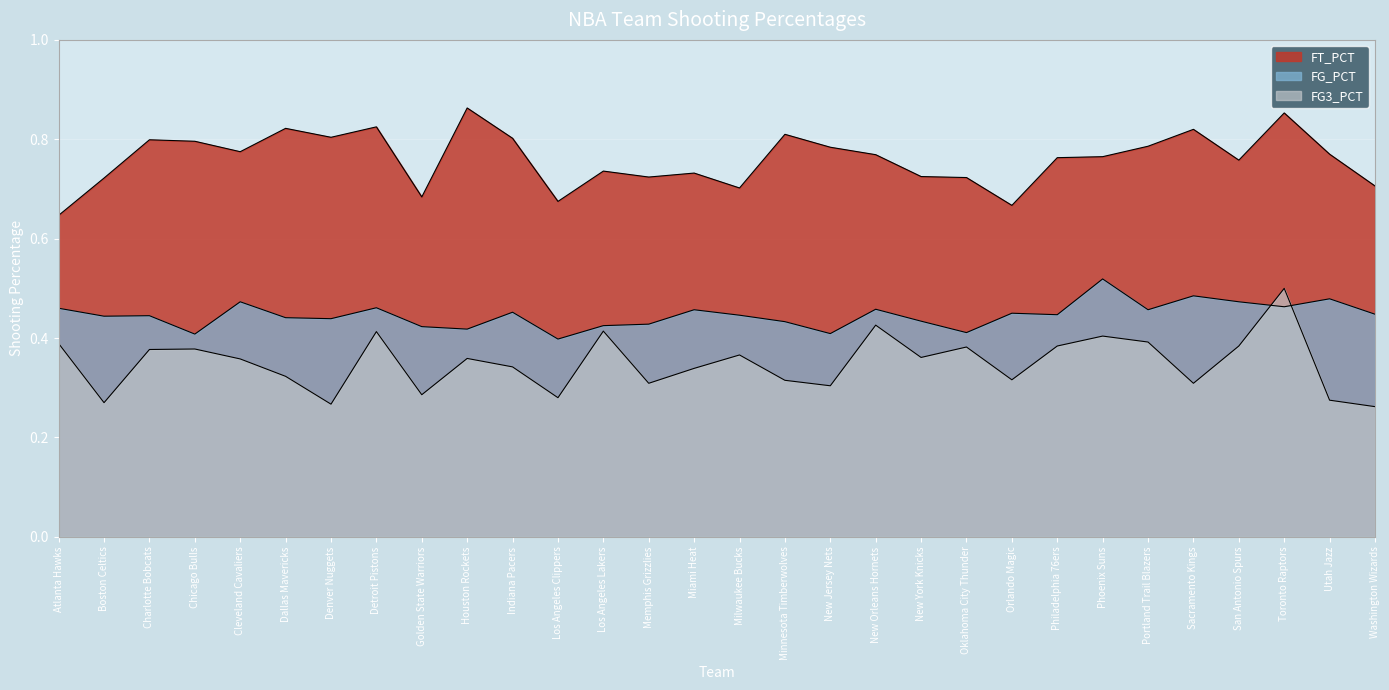

What are all the series names shown in the legend?

FT_PCT, FG_PCT, FG3_PCT